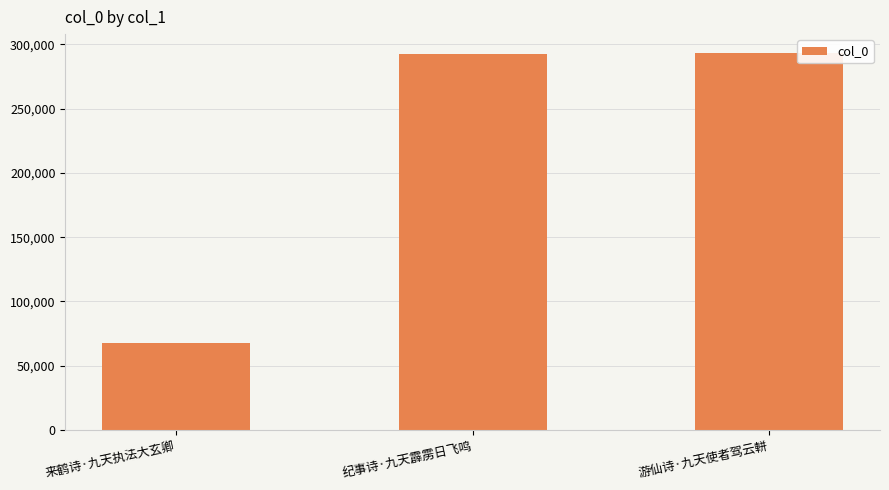

How many data points does each series have?

3